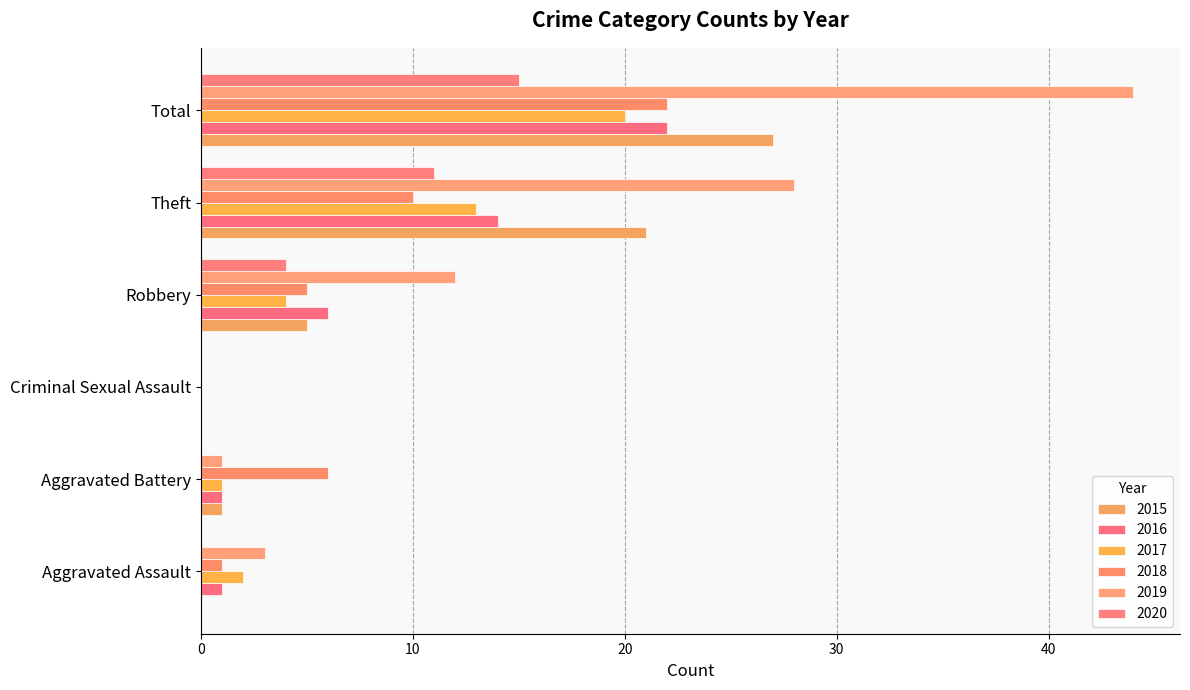

What value does the 2018 series have at Aggravated Battery, to the nearest 10?

10